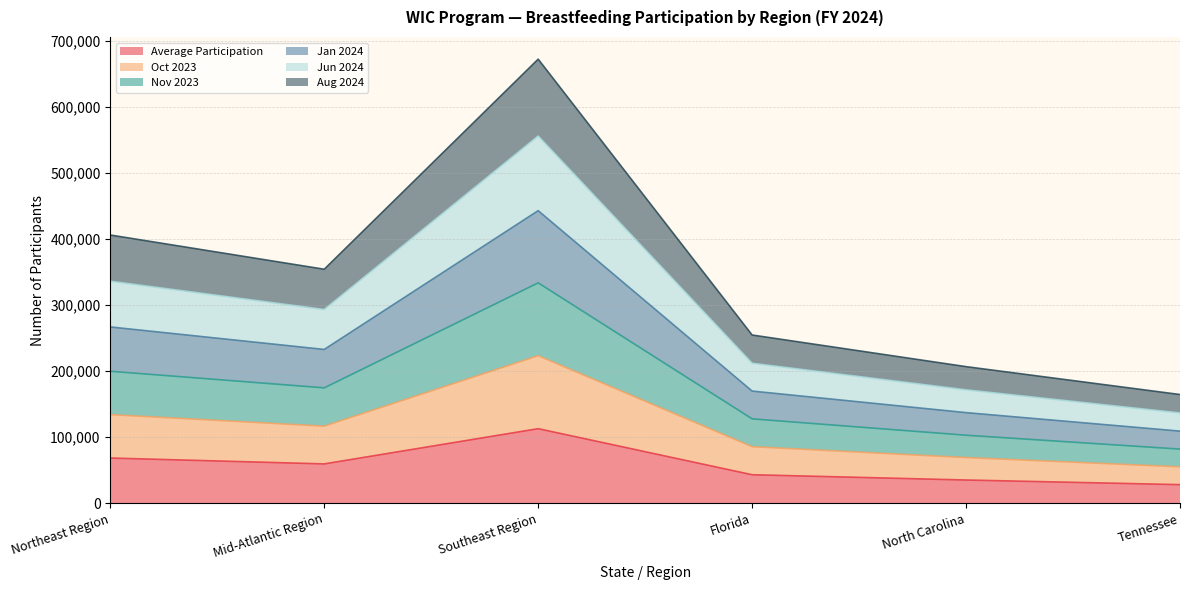

Where is the first local minimum for Jun 2024?

Mid-Atlantic Region